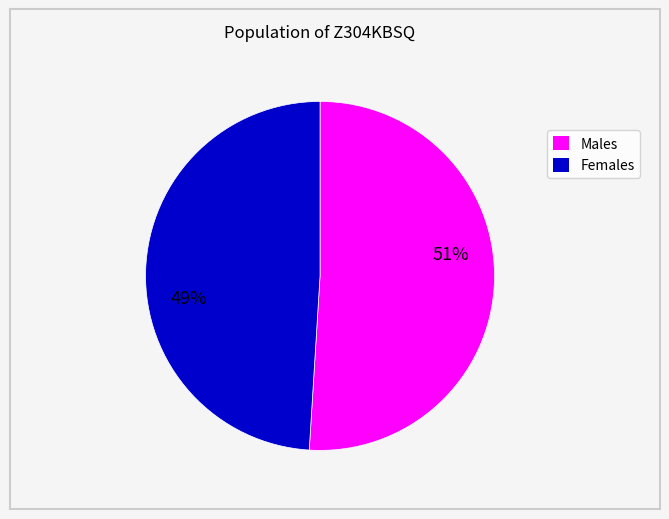

Is there any slice that represents more than half of the pie?

Yes